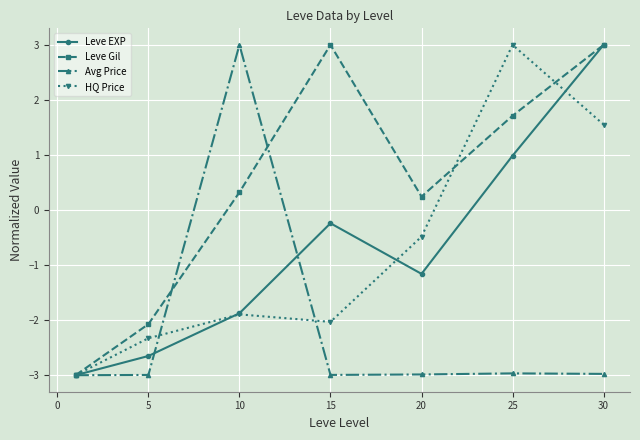

Reading left to right, transcribe all the data shown in this chart.

Leve EXP: -3.0	-2.7	-1.9	-0.2	-1.2	1.0	3.0
Leve Gil: -3.0	-2.1	0.3	3.0	0.2	1.7	3.0
Avg Price: -3.0	-3.0	3.0	-3.0	-3.0	-3.0	-3.0
HQ Price: -3.0	-2.3	-1.9	-2.0	-0.5	3.0	1.6